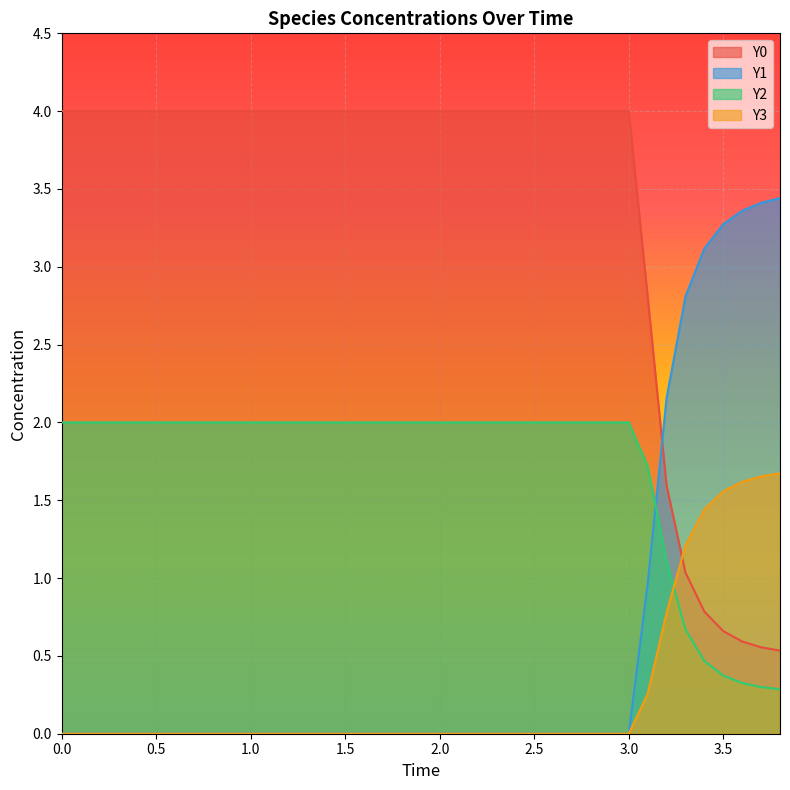

The Y3 series shows 0.8 at 1.0. True or false?

False